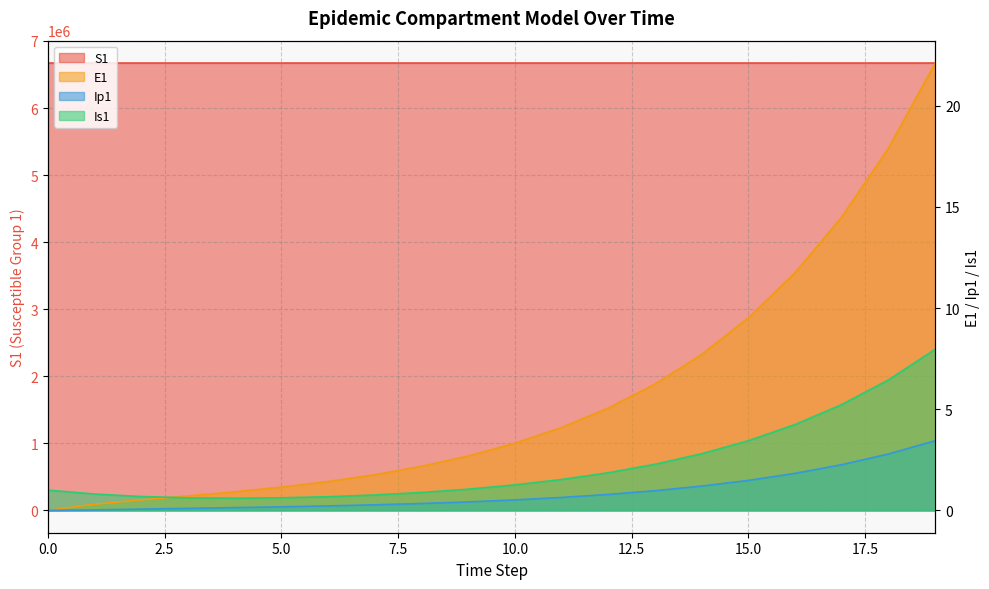

How many lines are shown in the chart?

4